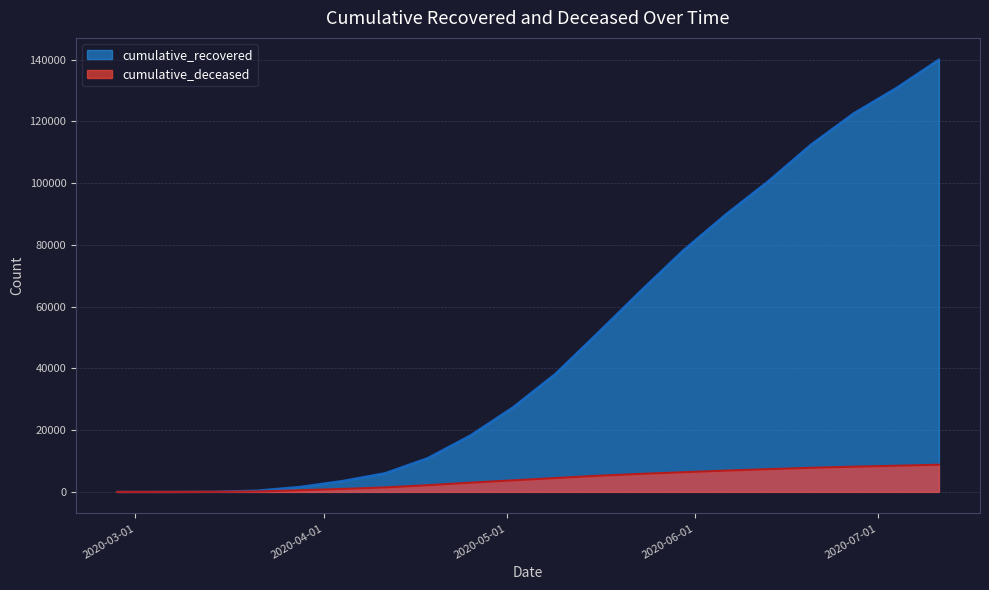

What is the average value of the cumulative_recovered series?

49920